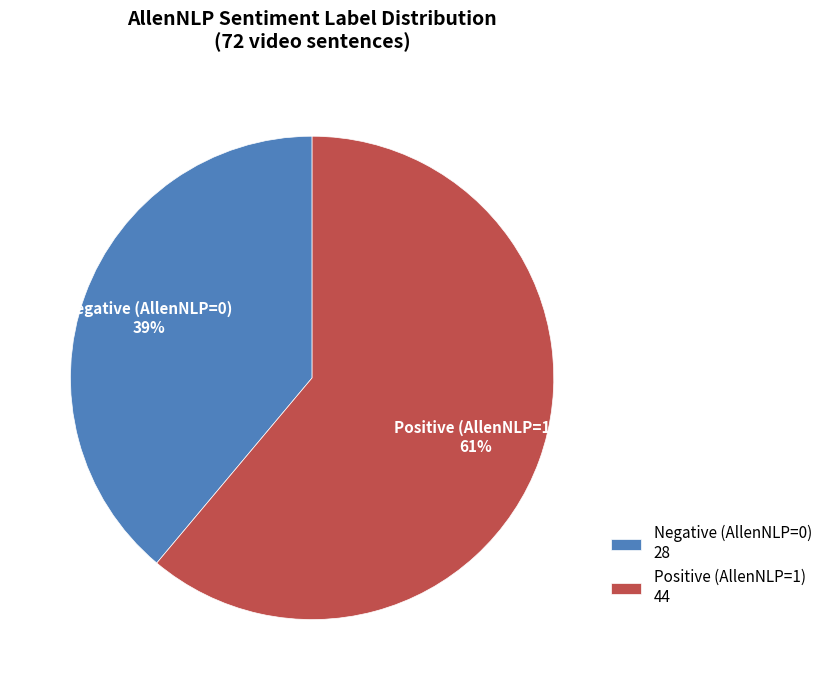

True or false: Positive (AllenNLP=1) accounts for 61% of the total.

True